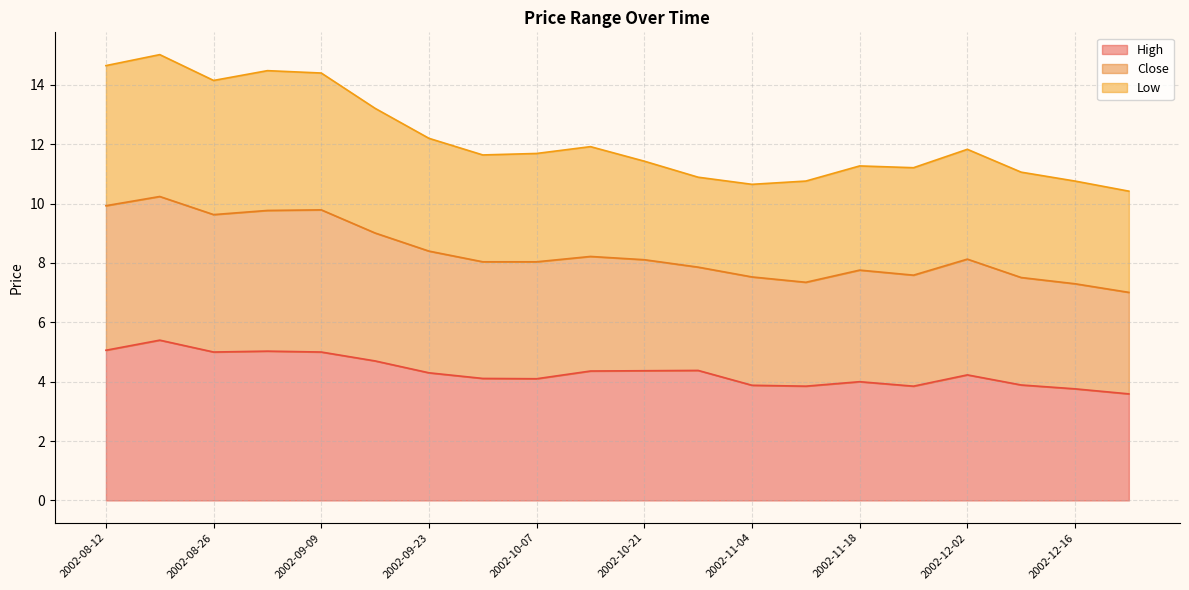

Where is the first local minimum for High?

2002-08-26